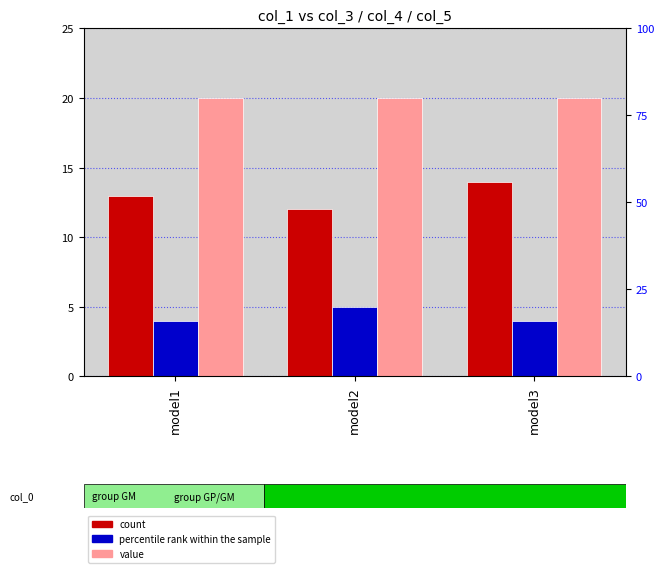

What is the highest value of the col_4 series?

20